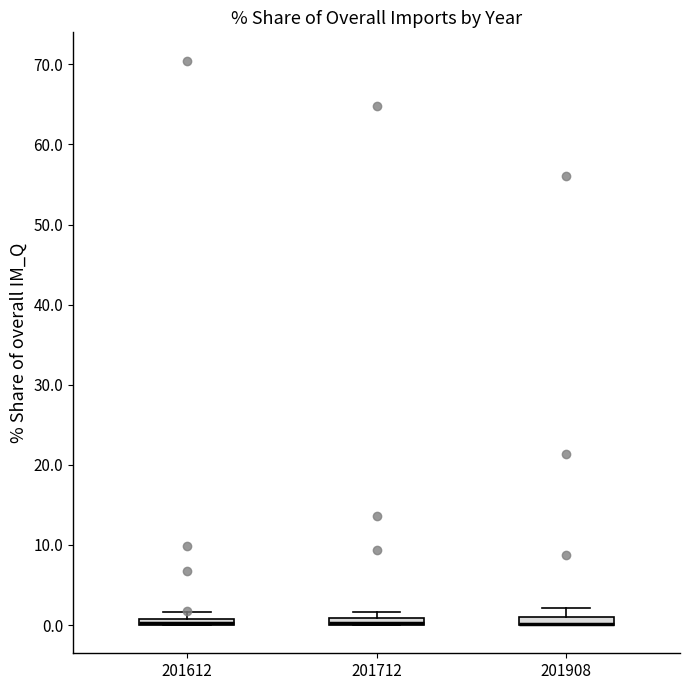

Where is the upper edge of the box at x = 201712 on the y-axis? The values are not printed on the chart, so give them approximately, as read against the axis.

1